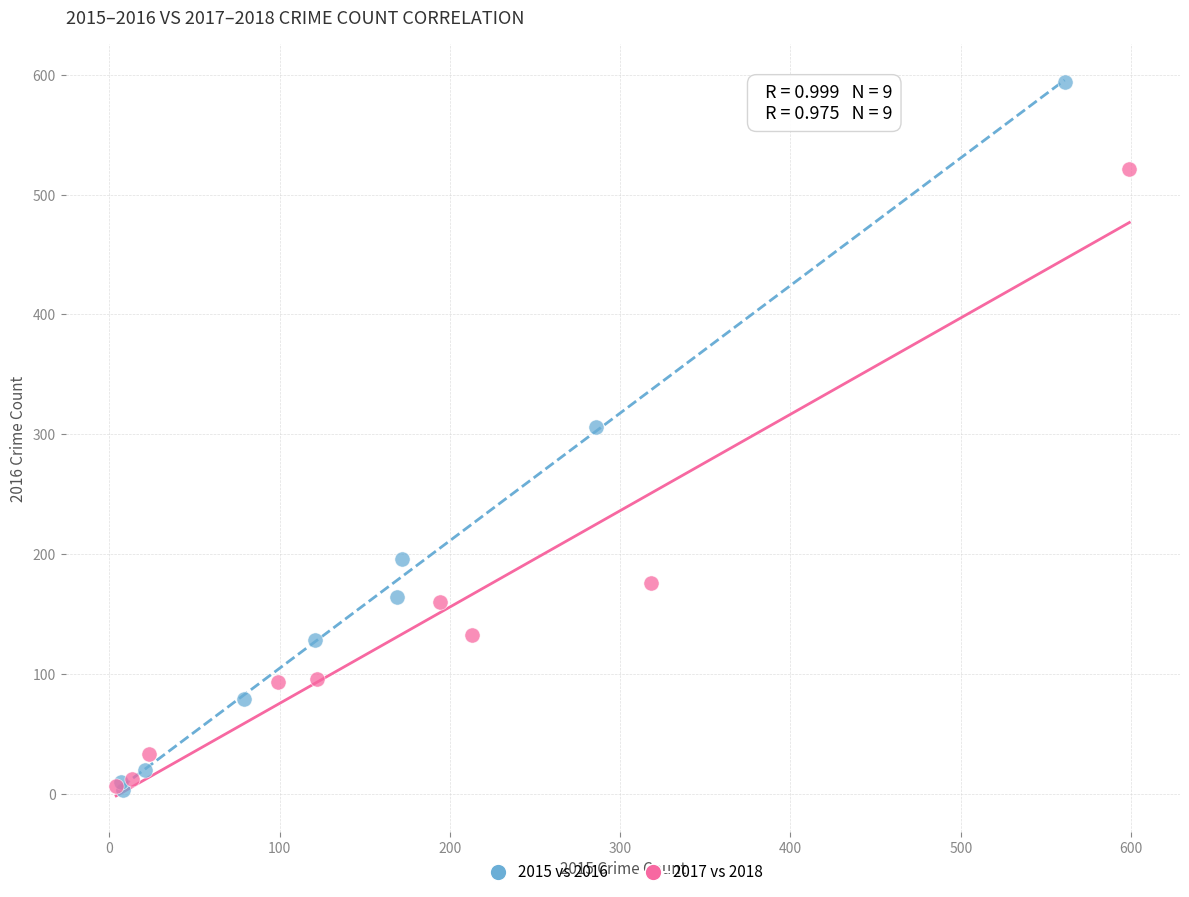

Which series has the largest Y range (max minus min)?

2015 vs 2016